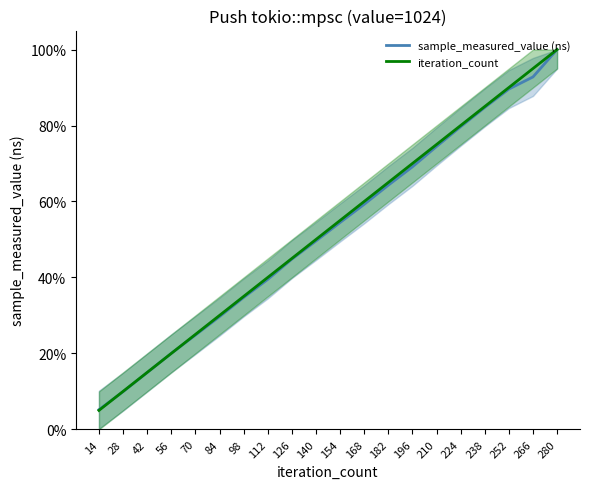

The value of iteration_count at 140 is 33.7. True or false?

False